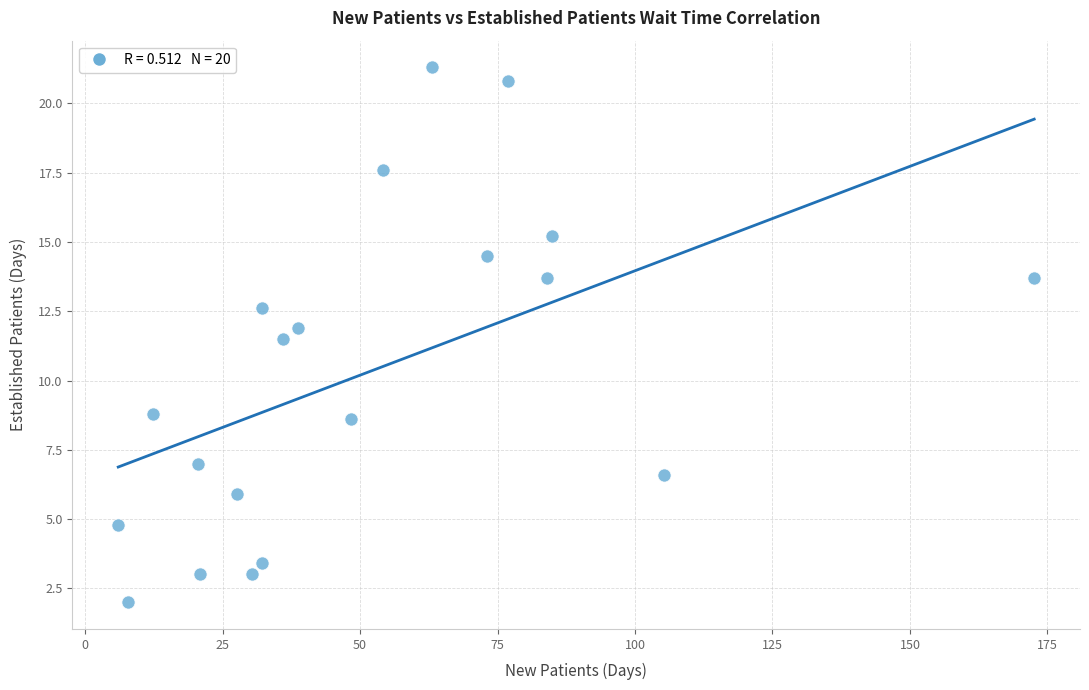

What is the range of X values (max minus min)?

166.6